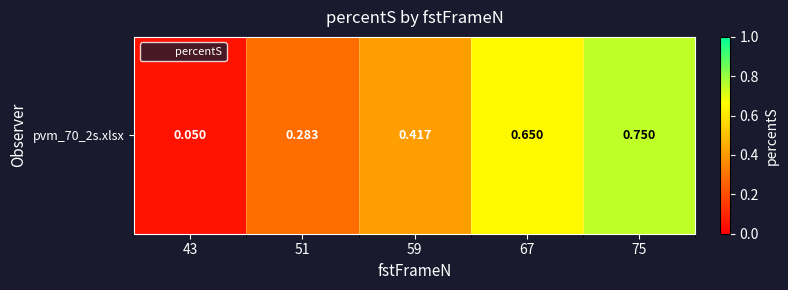

What is the change in value from 51 to 75?

+0.5